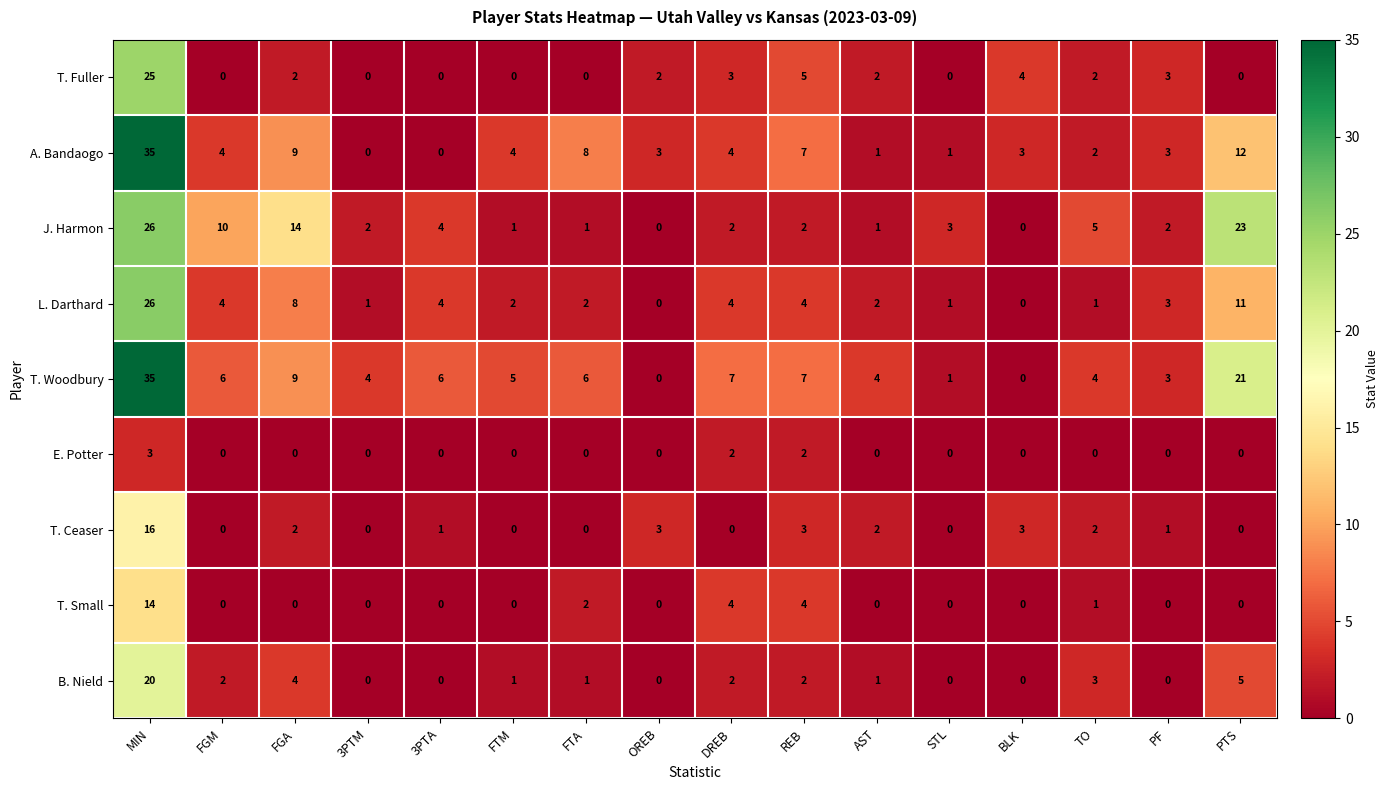

The T. Ceaser series shows 2 at AST. True or false?

True